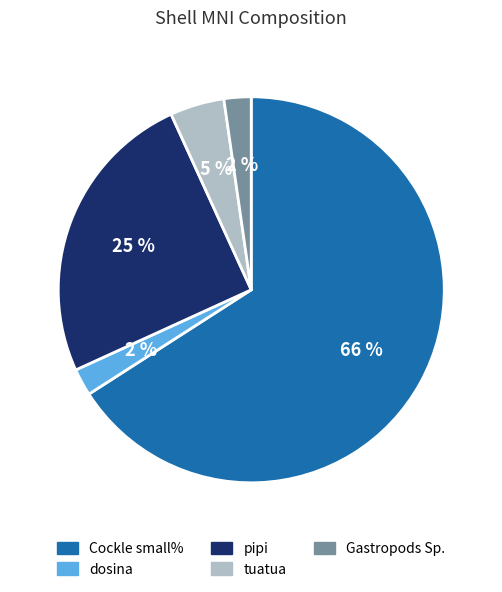

To the nearest percent, what portion does tuatua represent?

5%